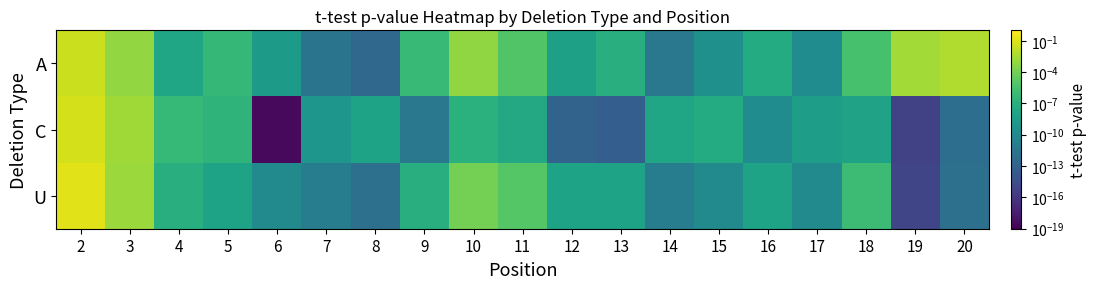

Reading left to right, what are all the values shown in this chart?

A: 2=0.0	3=0.0	4=0.0	5=0.0	6=0.0	7=0.0	8=0.0	9=0.0	10=0.0	11=0.0	12=0.0	13=0.0	14=0.0	15=0.0	16=0.0	17=0.0	18=0.0	19=0.0	20=0.0
C: 2=0.1	3=0.0	4=0.0	5=0.0	6=0.0	7=0.0	8=0.0	9=0.0	10=0.0	11=0.0	12=0.0	13=0.0	14=0.0	15=0.0	16=0.0	17=0.0	18=0.0	19=0.0	20=0.0
U: 2=0.1	3=0.0	4=0.0	5=0.0	6=0.0	7=0.0	8=0.0	9=0.0	10=0.0	11=0.0	12=0.0	13=0.0	14=0.0	15=0.0	16=0.0	17=0.0	18=0.0	19=0.0	20=0.0